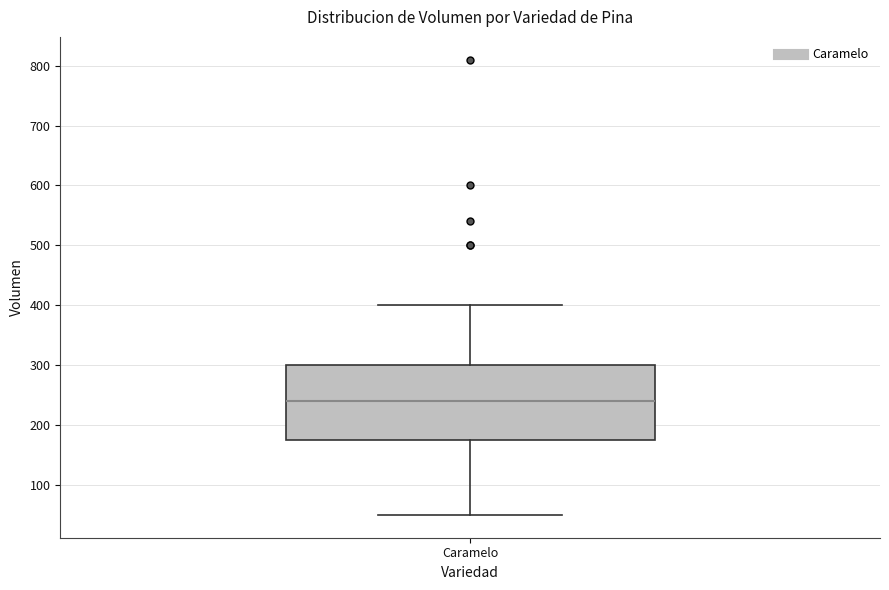

Where does the lower whisker of the box for Caramelo end on the y-axis? The values are not printed on the chart, so give them approximately, as read against the axis.

50